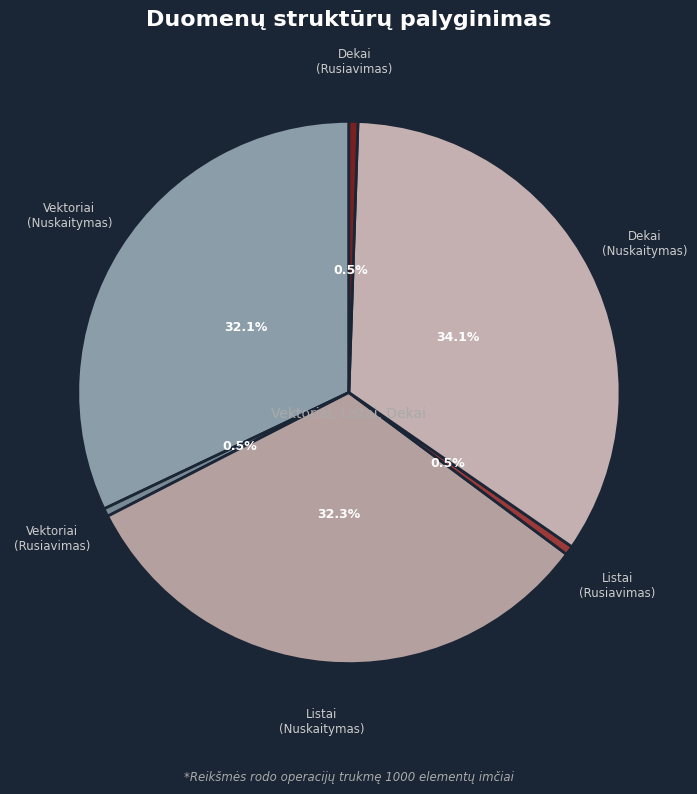

What is the largest slice in the pie chart?

Dekai (Nuskaitymas)